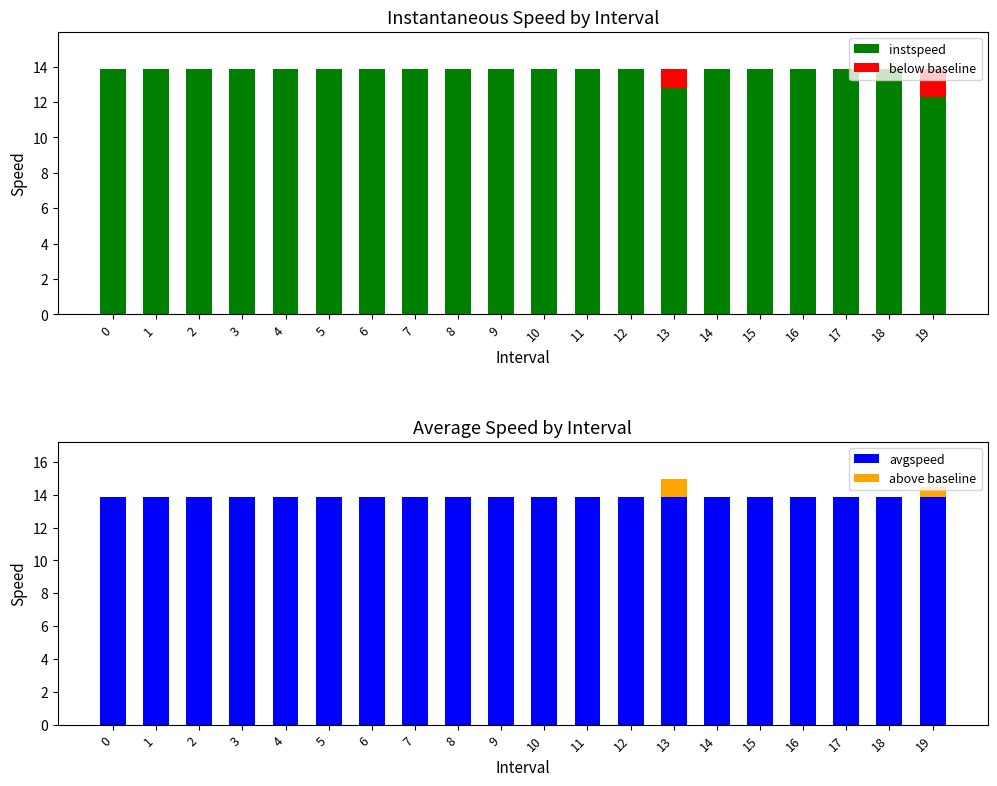

What is the lowest value of the instspeed series?

12.3